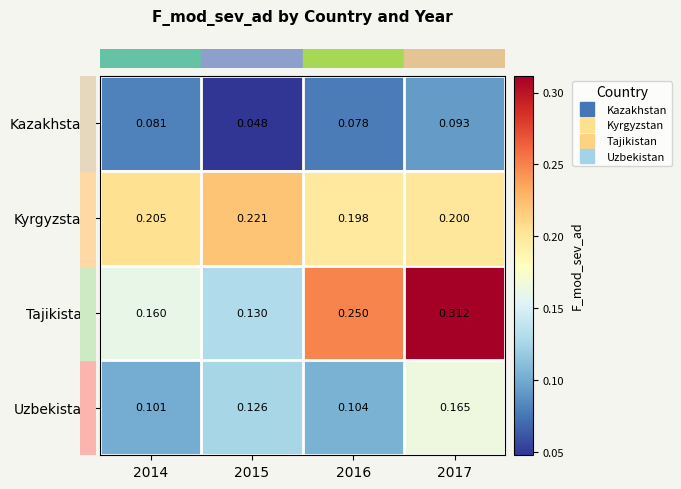

Rank the series by their maximum value, from lowest to highest.

Kazakhstan, Uzbekistan, Kyrgyzstan, Tajikistan